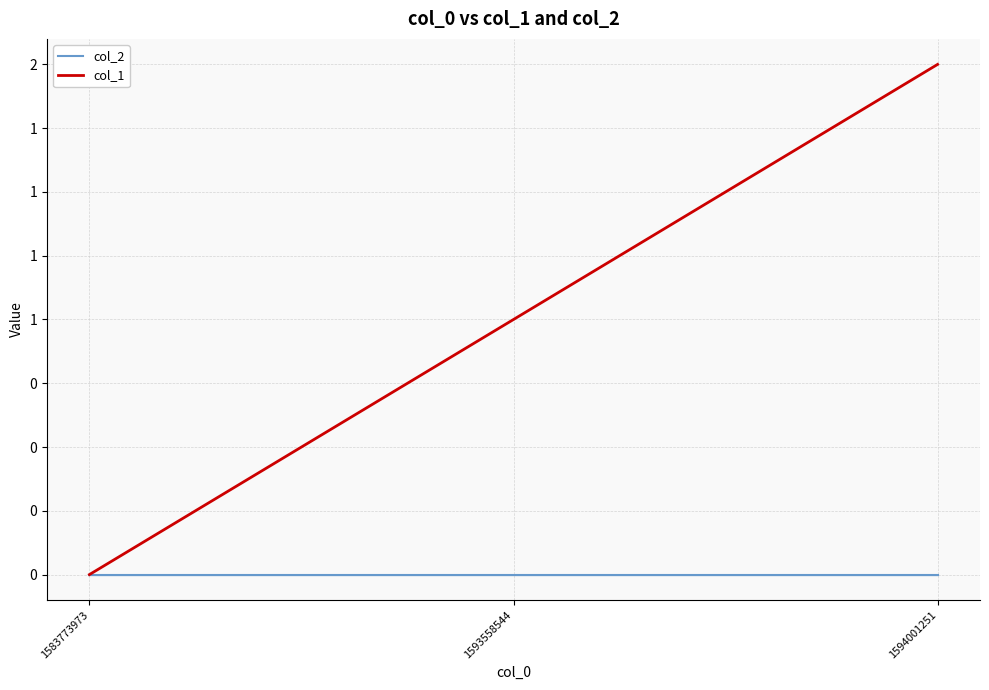

What are all the series names shown in the legend?

col_2, col_1